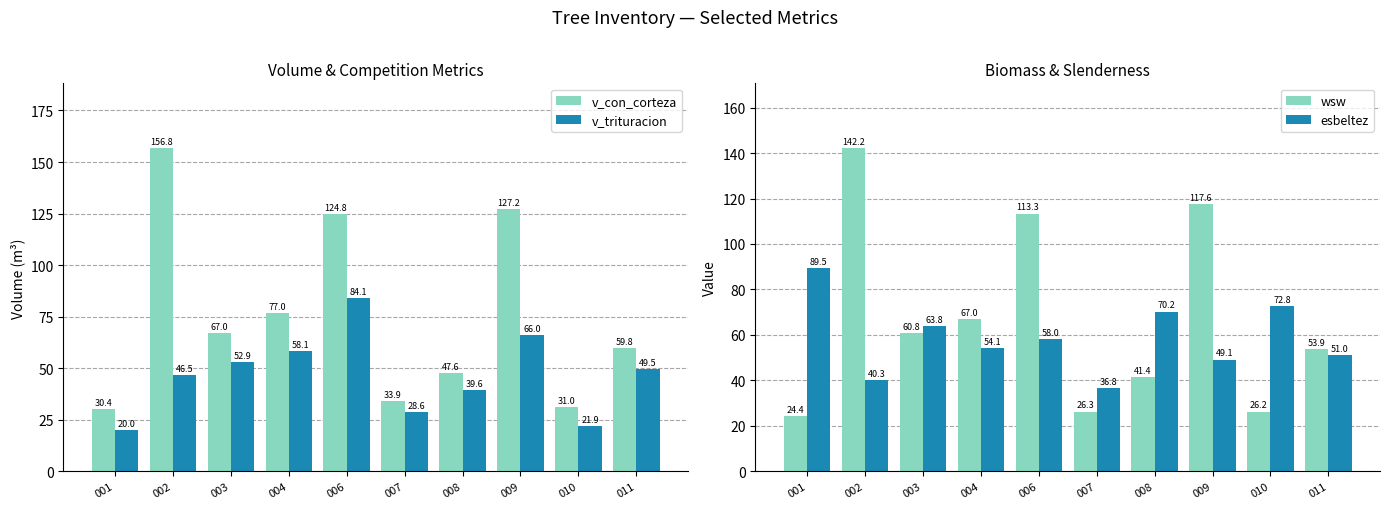

What is the approximate value of v_con_corteza at 006?

124.8